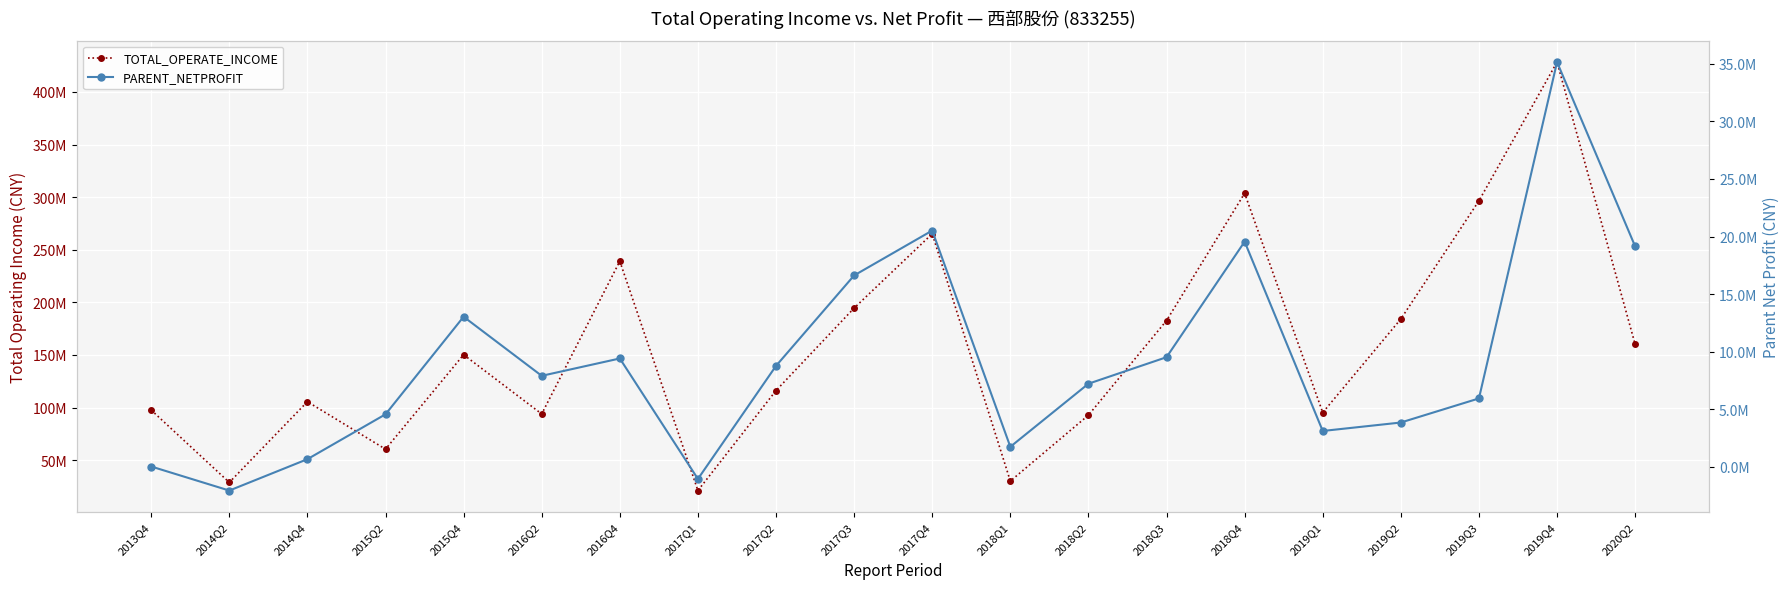

What is the maximum value shown in the chart?

428403531.3